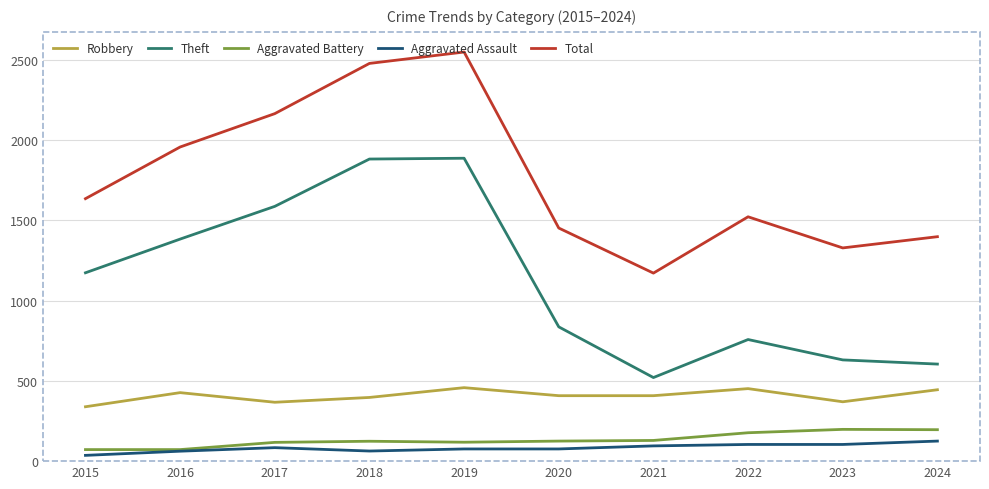

The value of Total at 2021 is 505. True or false?

False